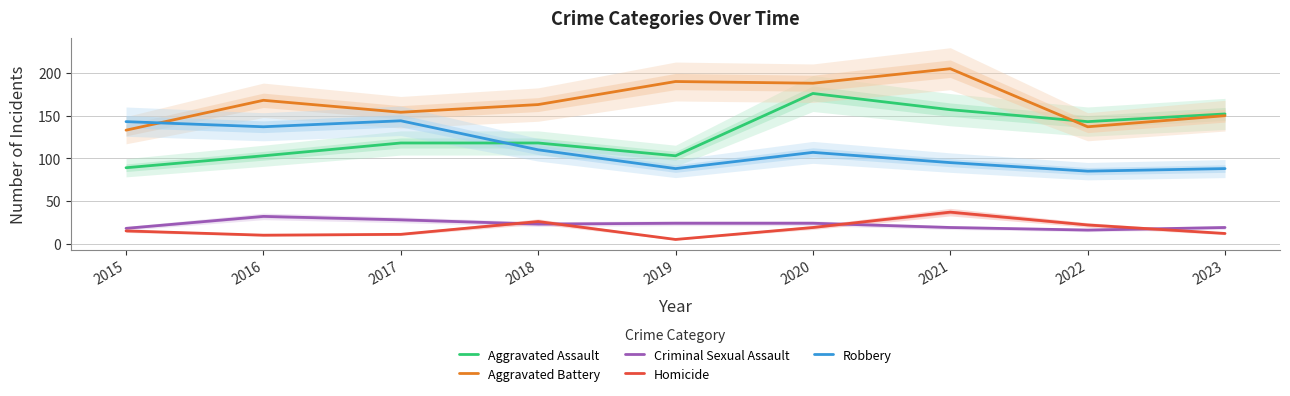

What are all the series names shown in the legend?

Aggravated Assault, Aggravated Battery, Criminal Sexual Assault, Homicide, Robbery